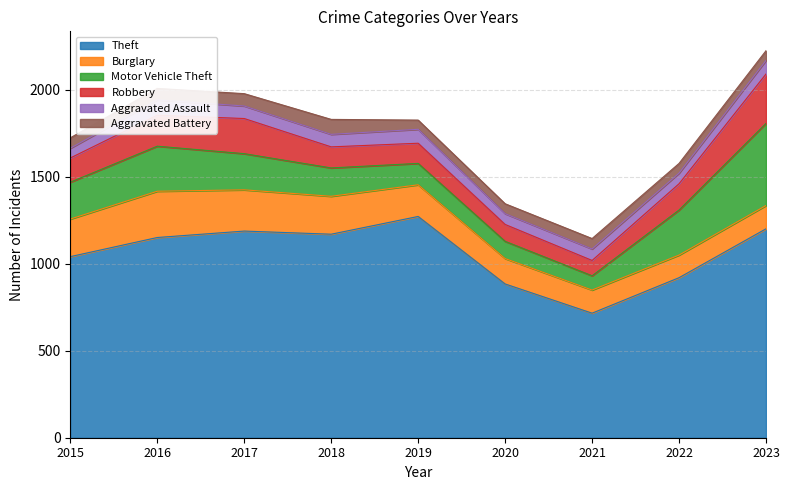

How many distinct data groups are displayed?

6